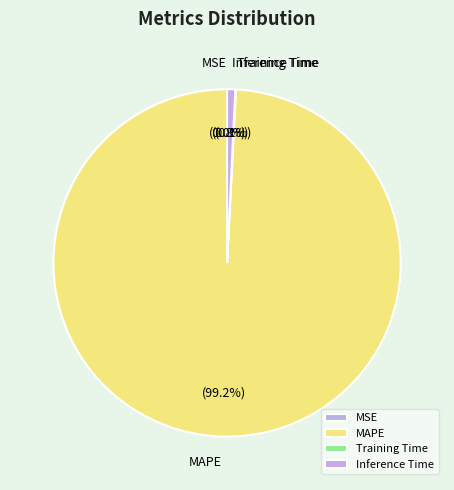

What portion of the pie excludes Inference Time?

99.2%